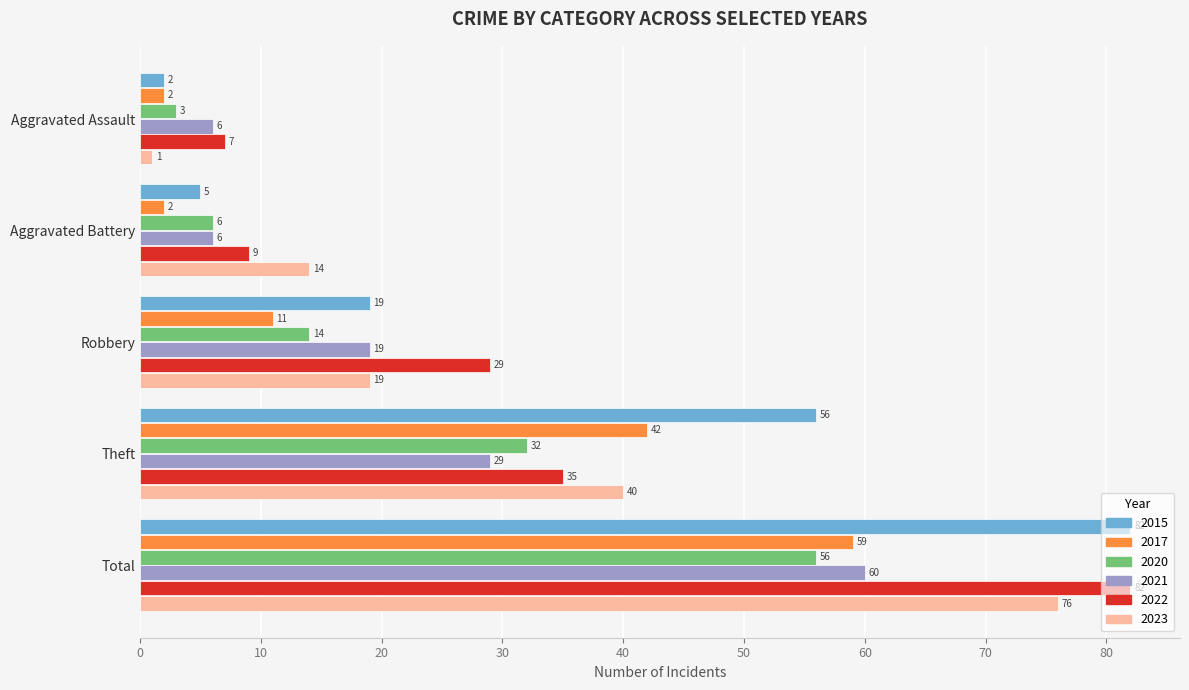

What value does the 2021 series have at Theft, to the nearest 10?

30